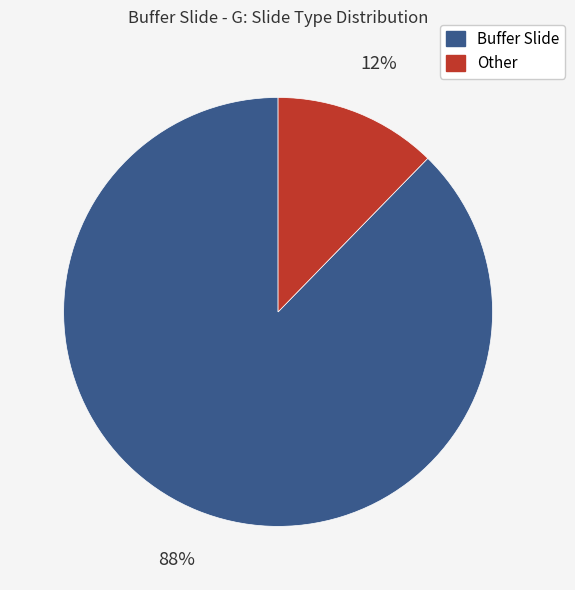

What percentage is the Buffer Slide slice, to the nearest percent?

88%